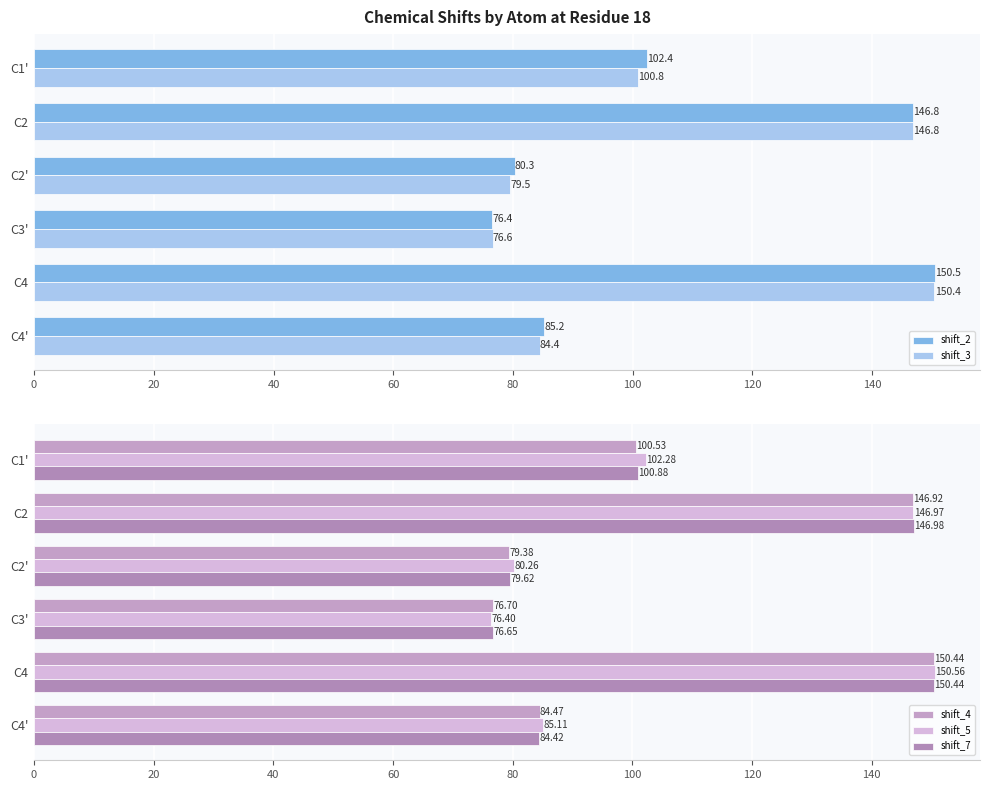

Is the value of shift_5 at C3' greater than the value of shift_7 at C1'?

No